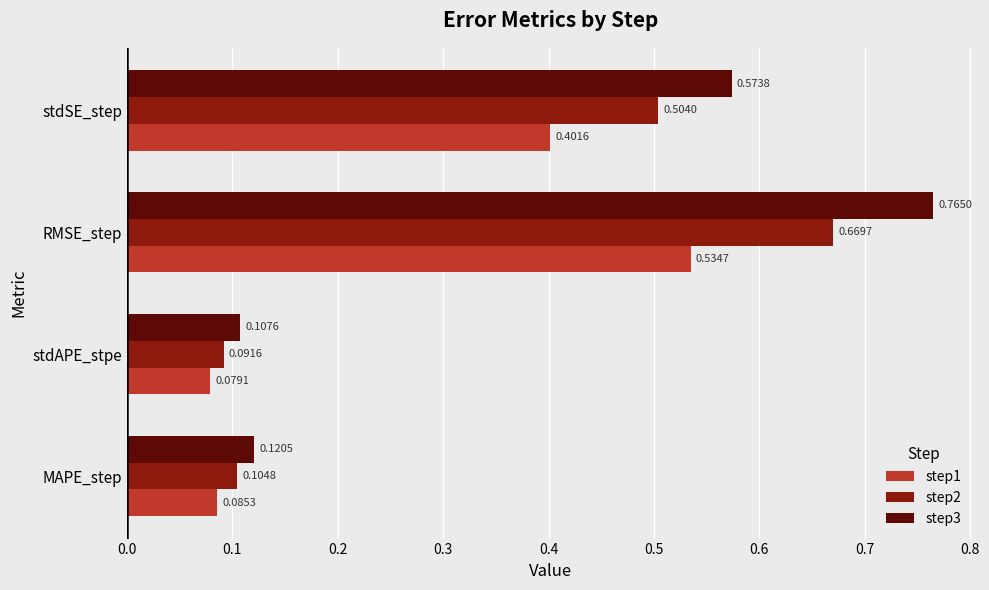

Rank the series by their maximum value, from highest to lowest.

step3, step2, step1